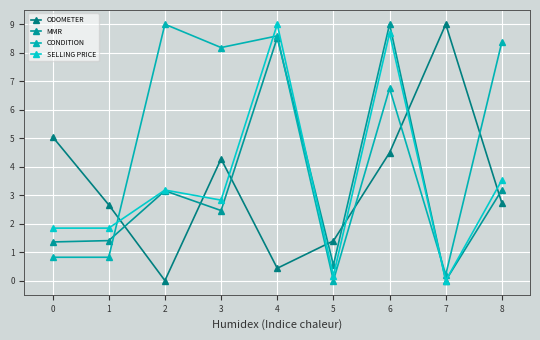

The value of ODOMETER at 0 is 9.0. True or false?

False